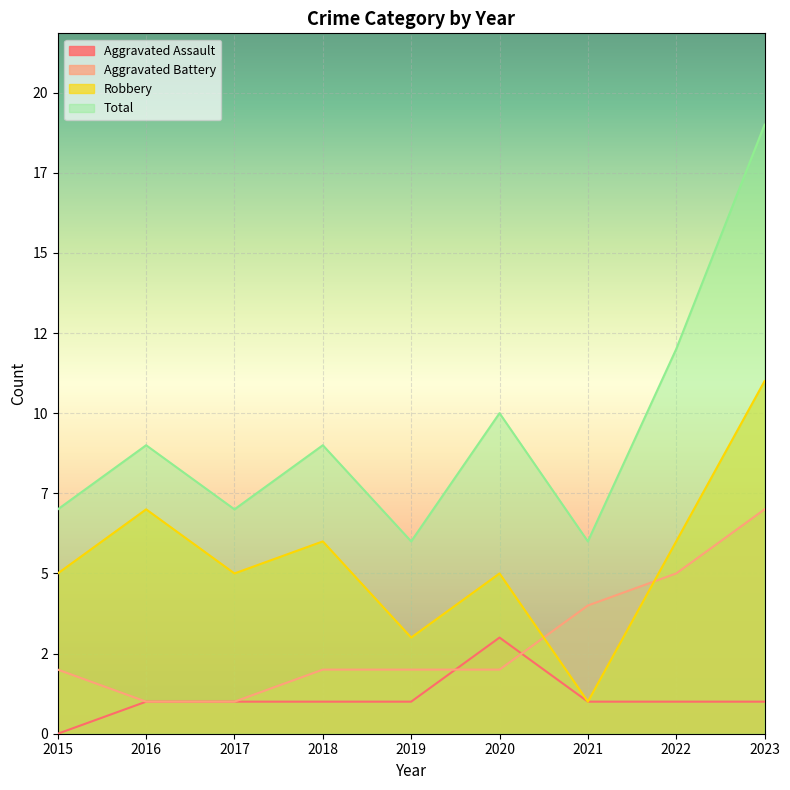

Does the chart display data point markers on the line(s)?

No